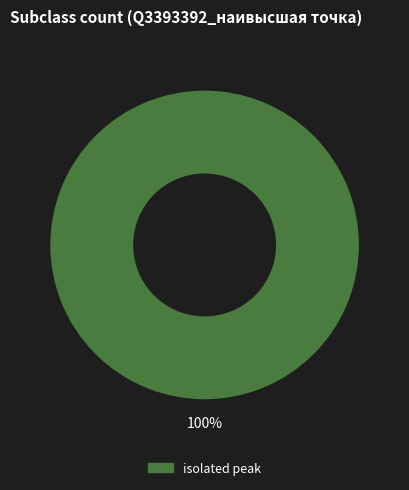

Is there a majority slice in this chart?

Yes